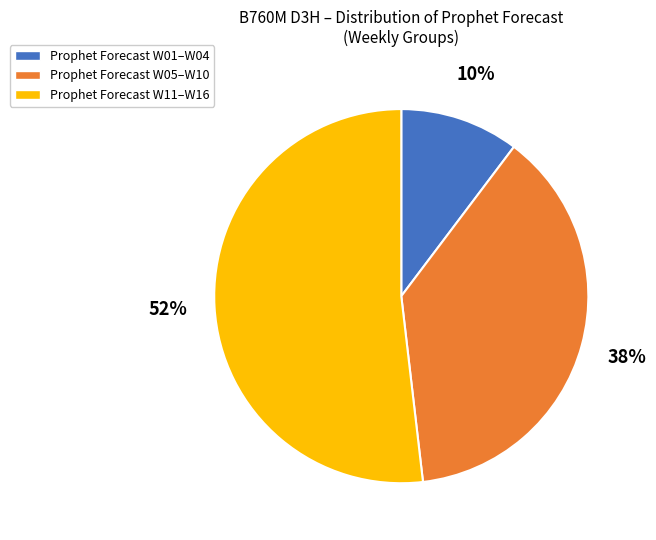

Count the number of slices in the pie.

3